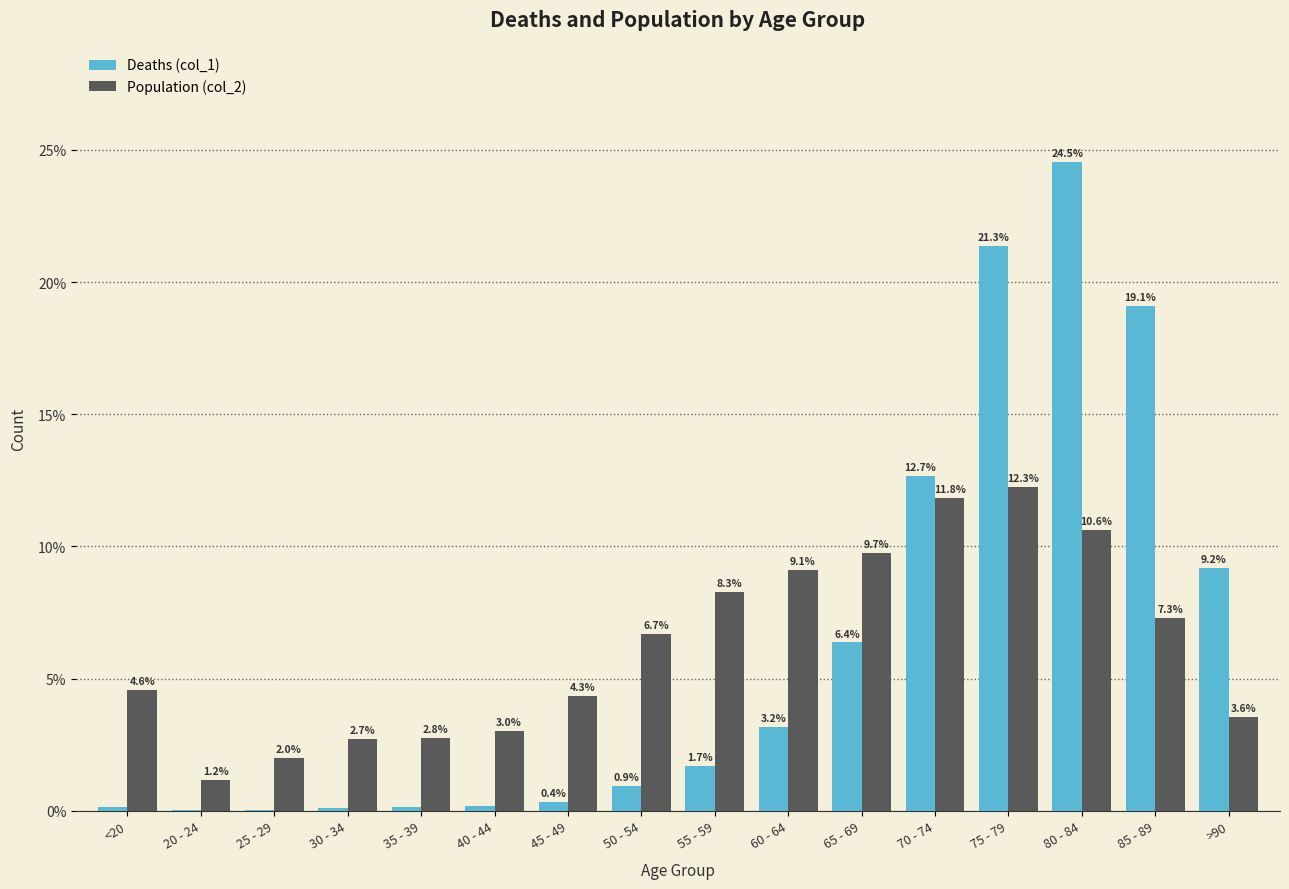

Which series has the largest range (max minus min)?

Deaths (col_1)